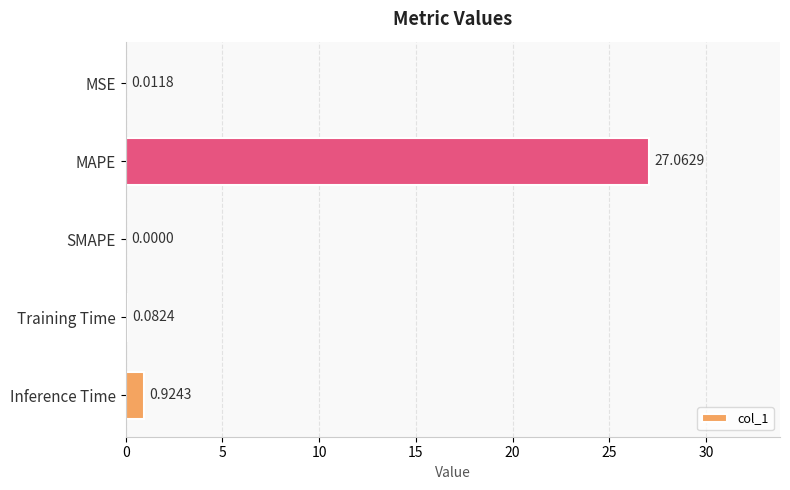

What is the sum of the values at Training Time and MAPE?

27.1